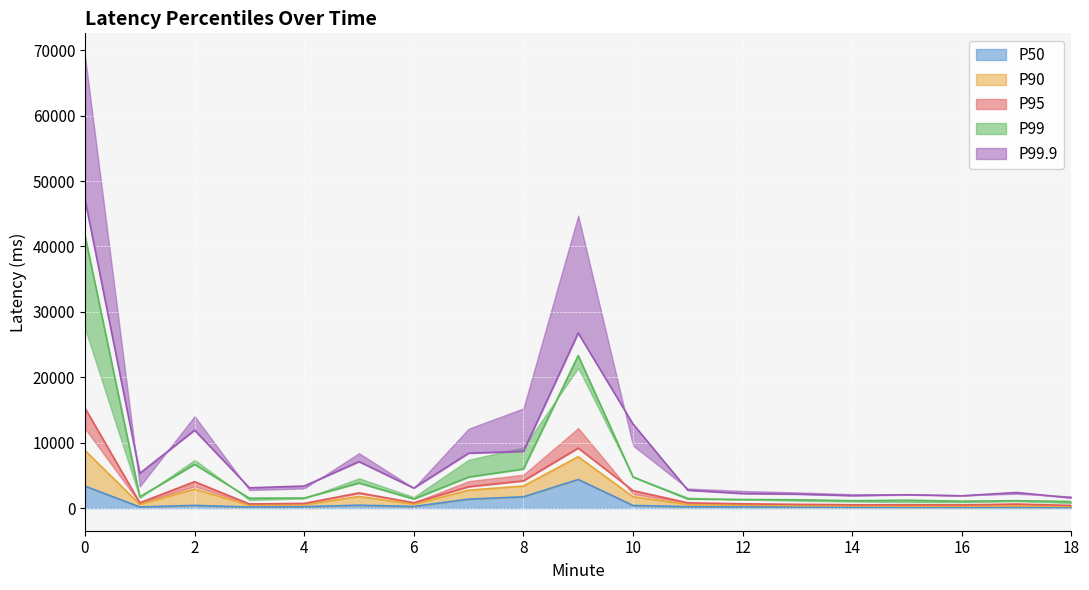

Which series has the largest total across all categories?

P99.9